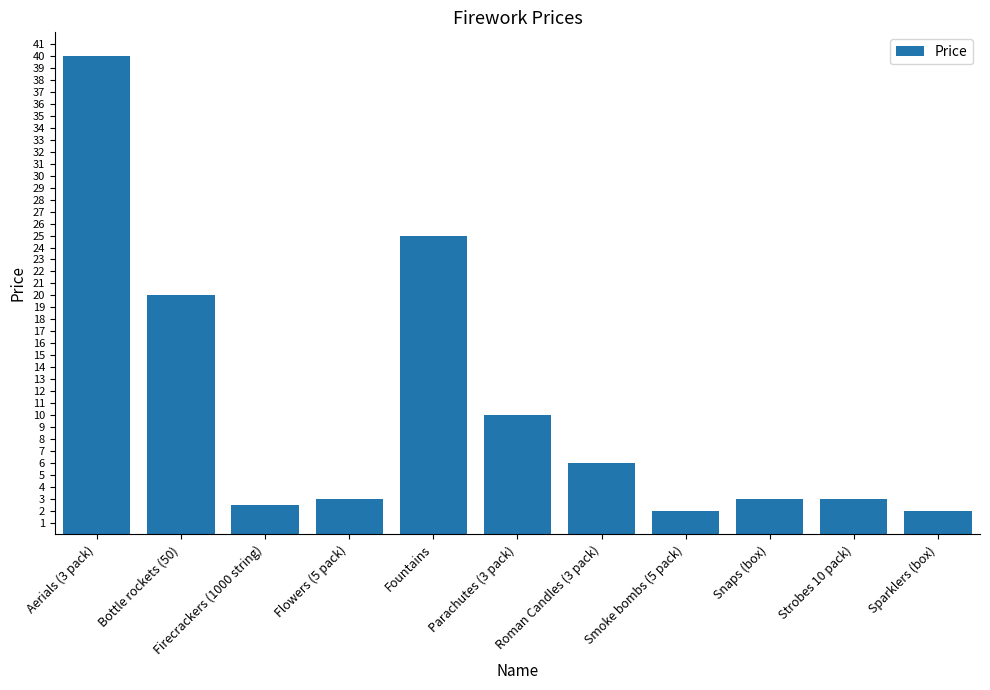

Between Firecrackers (1000 string) and Flowers (5 pack), which is larger?

Flowers (5 pack)